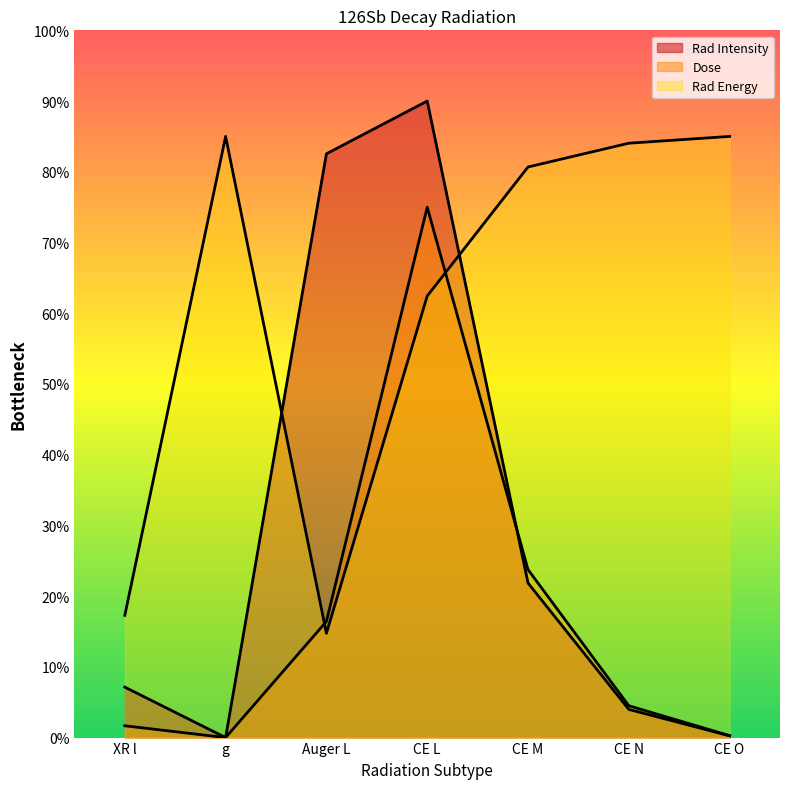

At which label does Dose reach its peak?

CE L